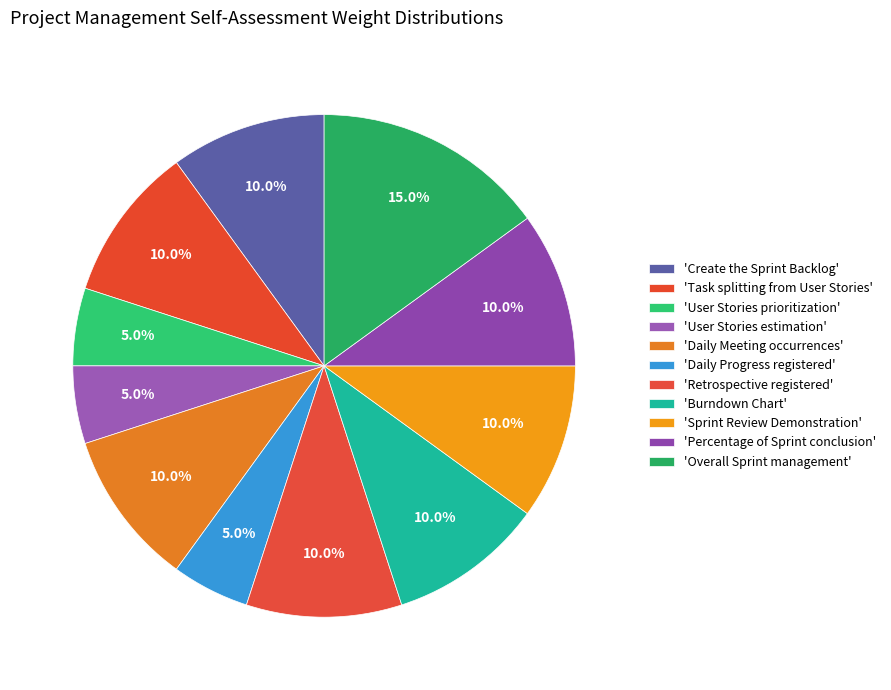

How many slices are in this pie chart?

11